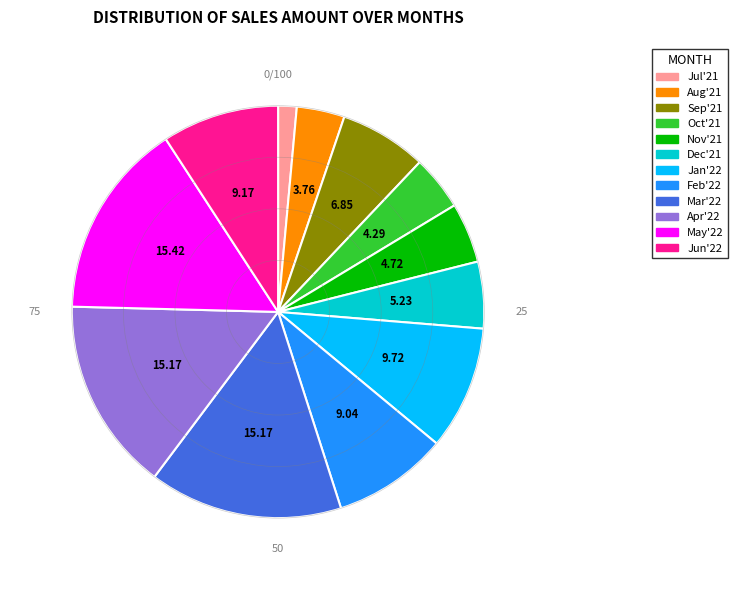

Does any single category account for the majority?

No